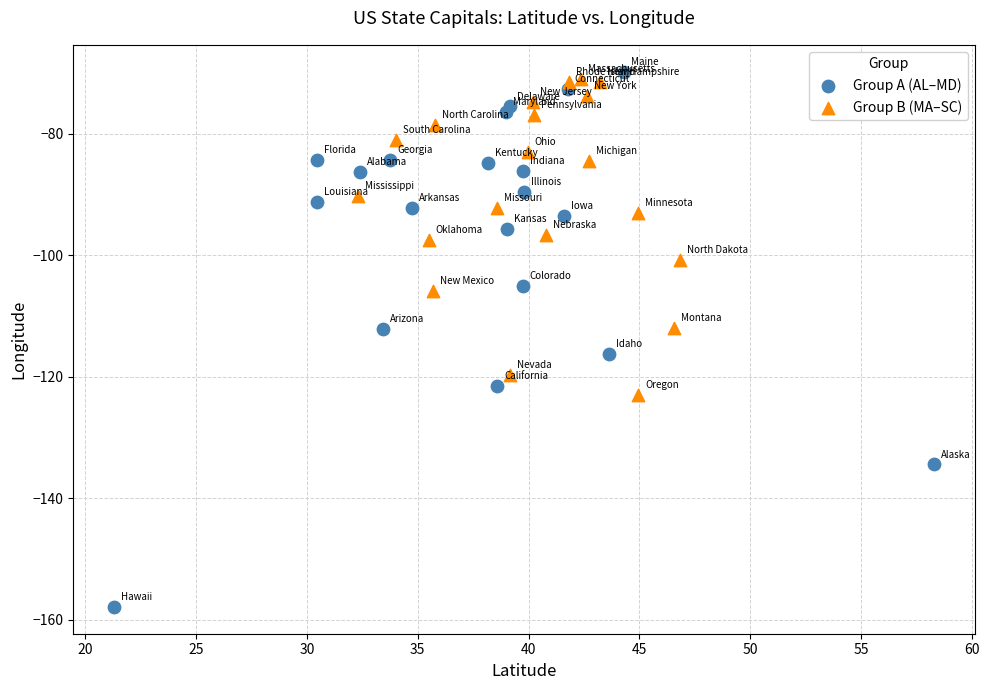

Which series reaches the minimum Y coordinate?

Group A (AL–MD)